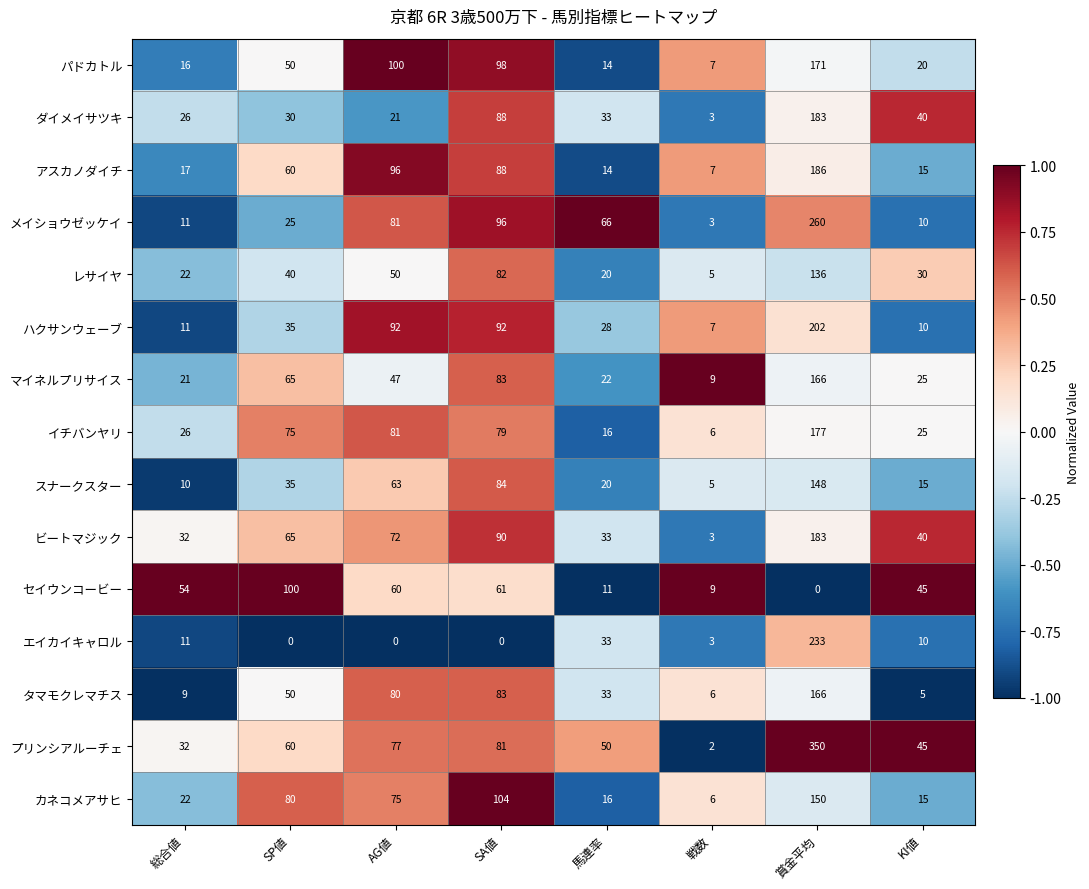

Rank the categories by カネコメアサヒ value from lowest to highest.

戦数, KI値, 馬連率, 総合値, AG値, SP値, SA値, 賞金平均